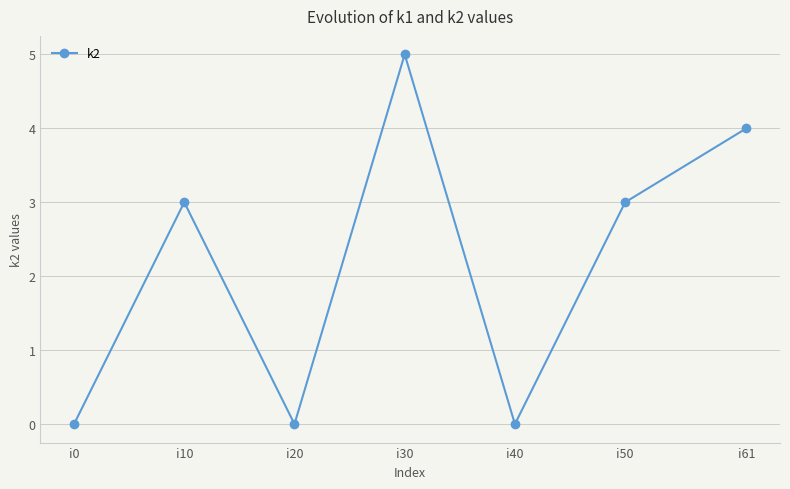

At which category does the data reach its first local peak?

i10